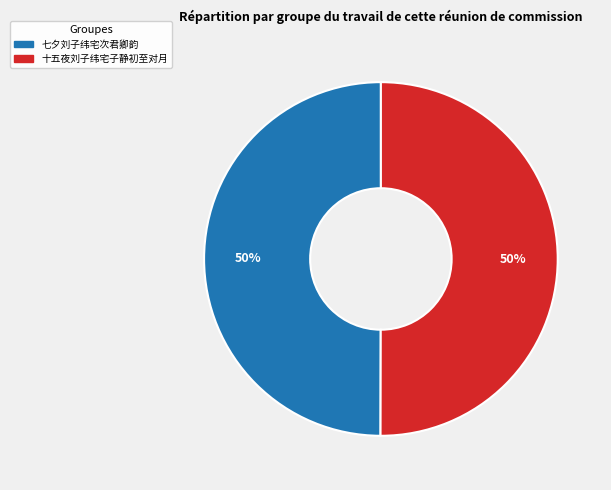

Is the sum of 七夕刘子纬宅次君卿韵 and 十五夜刘子纬宅子静初至对月 greater than half?

Yes